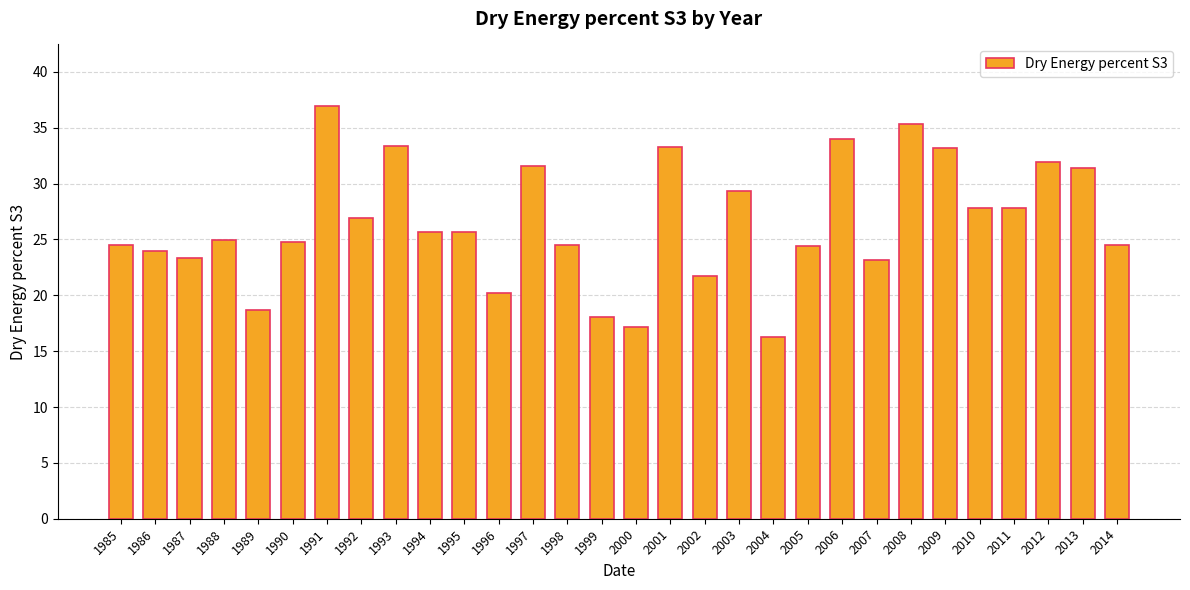

Which label corresponds to the smallest value in the chart?

2004